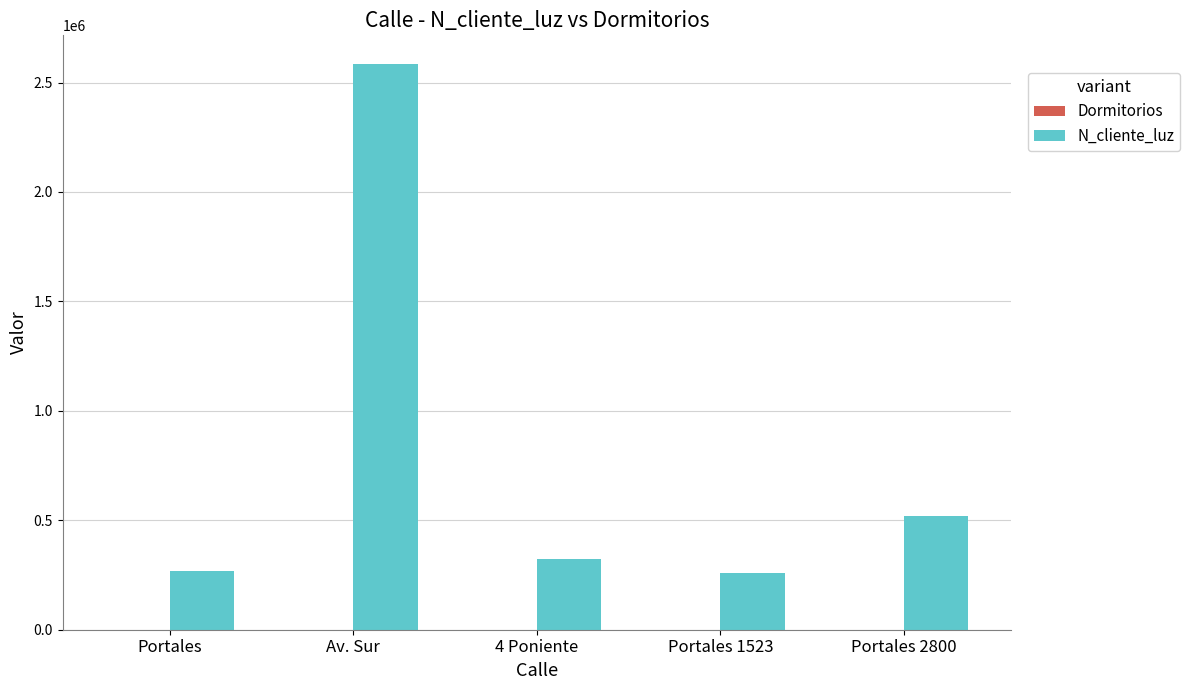

How many groups of bars are there?

5